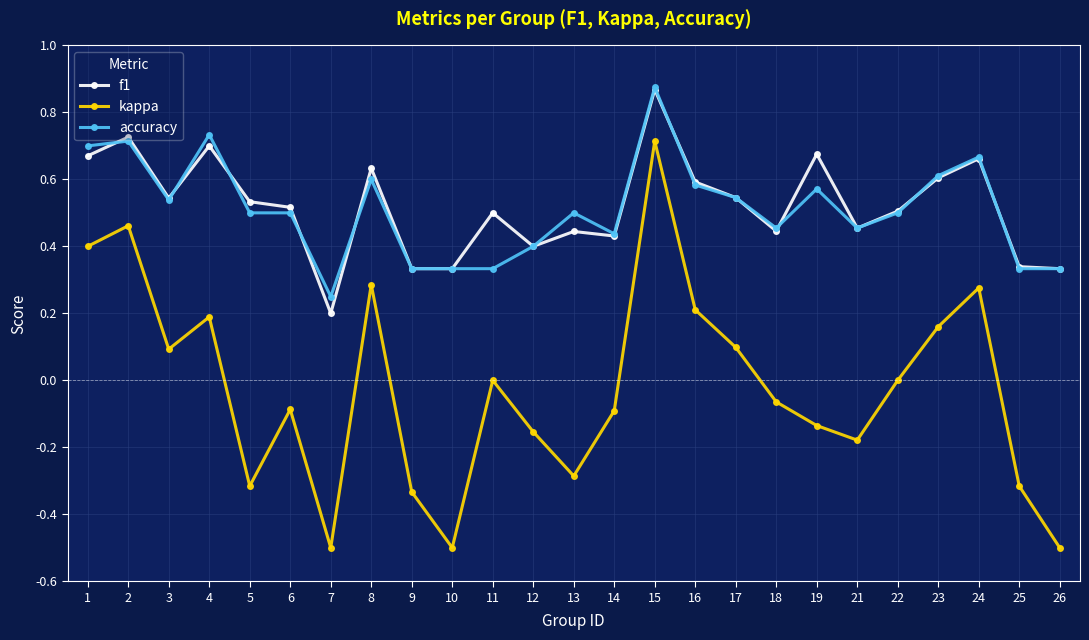

Which series has the largest range (max minus min)?

kappa